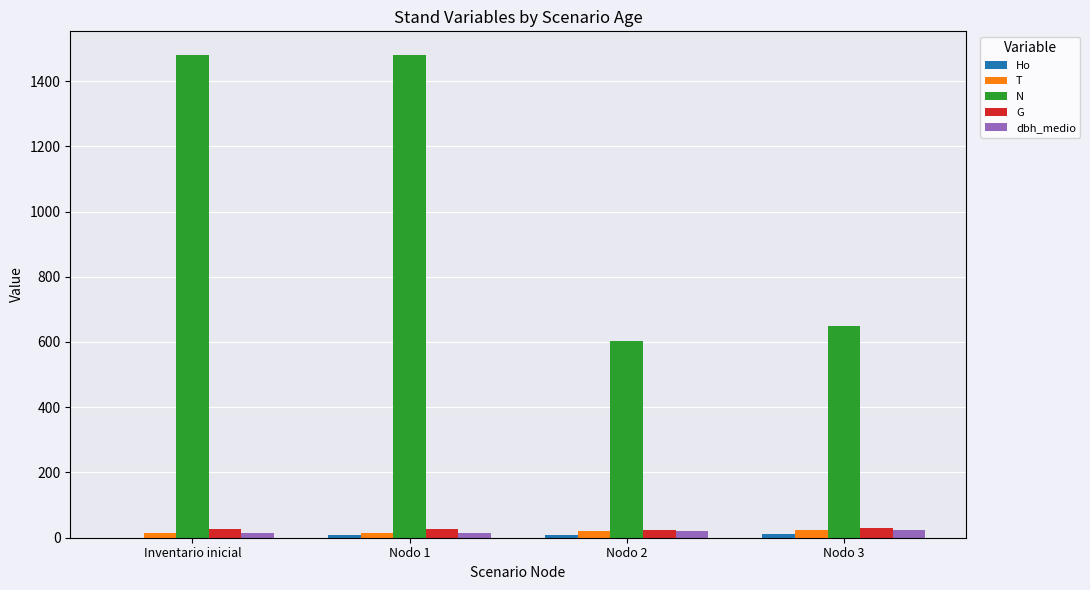

At which label is N closest to 1040?

Nodo 3